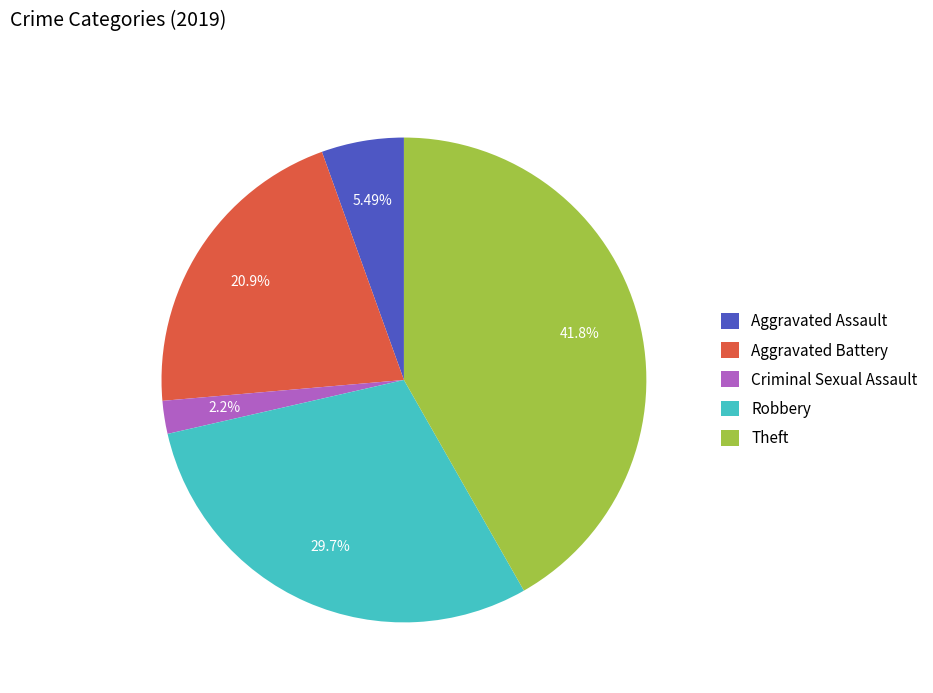

How many slices are in this pie chart?

5